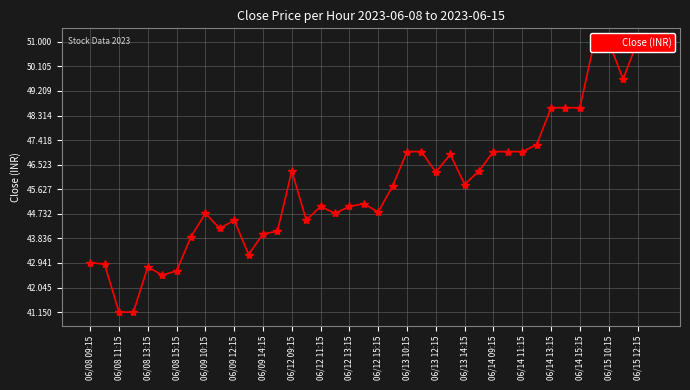

How many lines are shown in the chart?

1